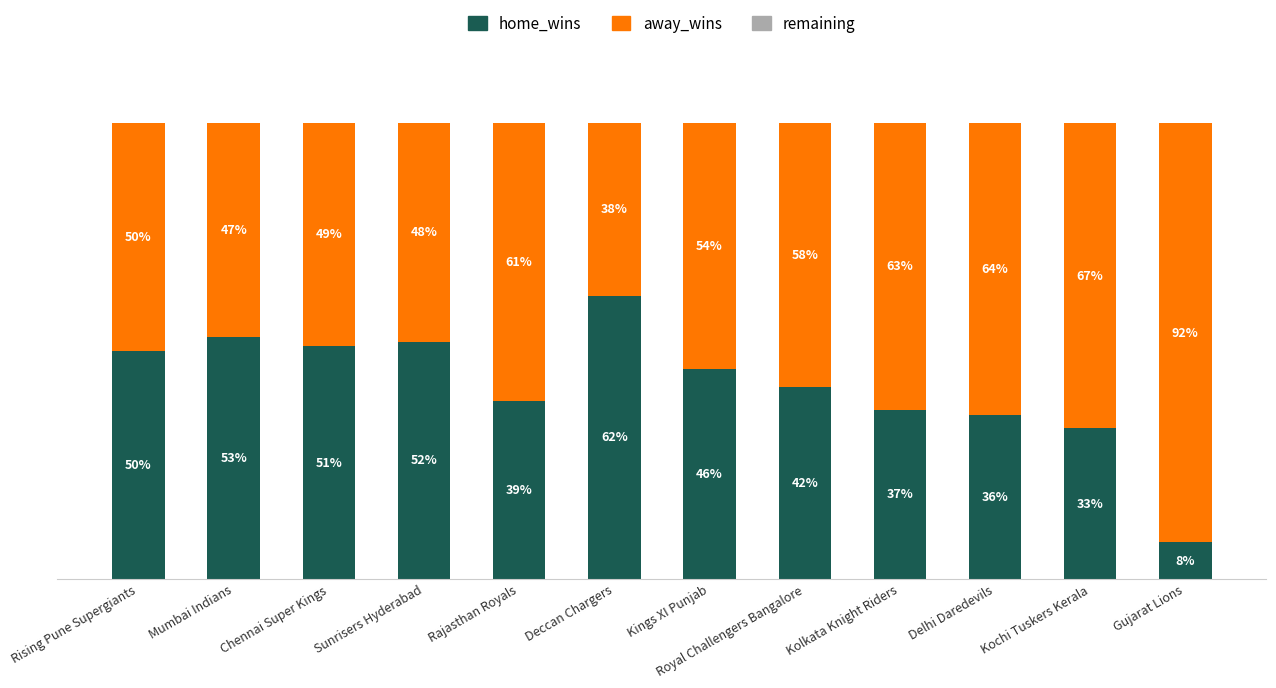

At which label does home_wins reach its peak?

Deccan Chargers